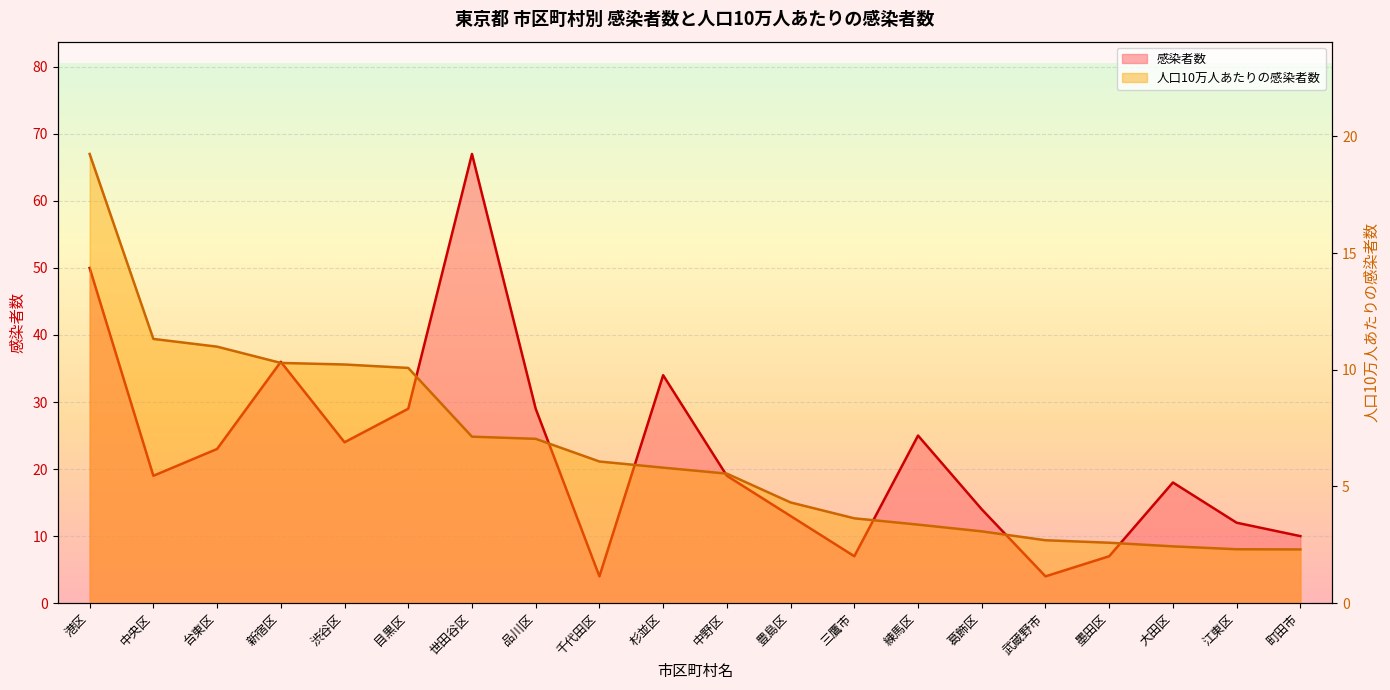

Reading left to right, extract all data points from this chart.

感染者数: 50.0	19.0	23.0	36.0	24.0	29.0	67.0	29.0	4.0	34.0	19.0	13.0	7.0	25.0	14.0	4.0	7.0	18.0	12.0	10.0
人口10万人あたりの感染者数: 19.2	11.3	11.0	10.3	10.2	10.1	7.1	7.0	6.1	5.8	5.6	4.3	3.6	3.4	3.1	2.7	2.6	2.4	2.3	2.3